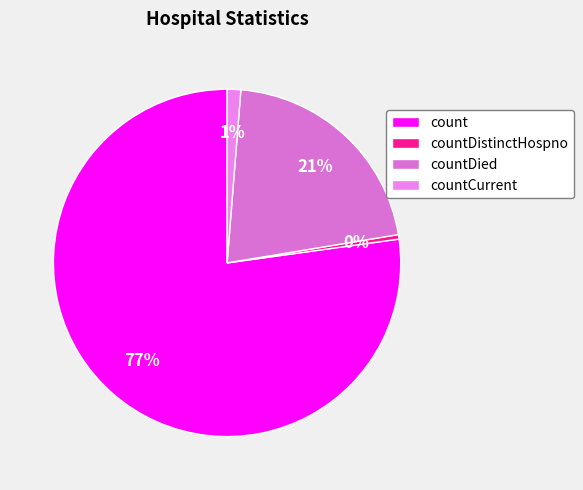

Does any single category account for the majority?

Yes